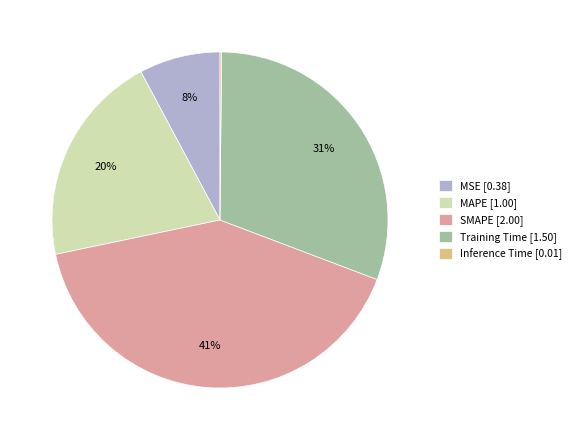

Does MSE represent more than half of the total?

No